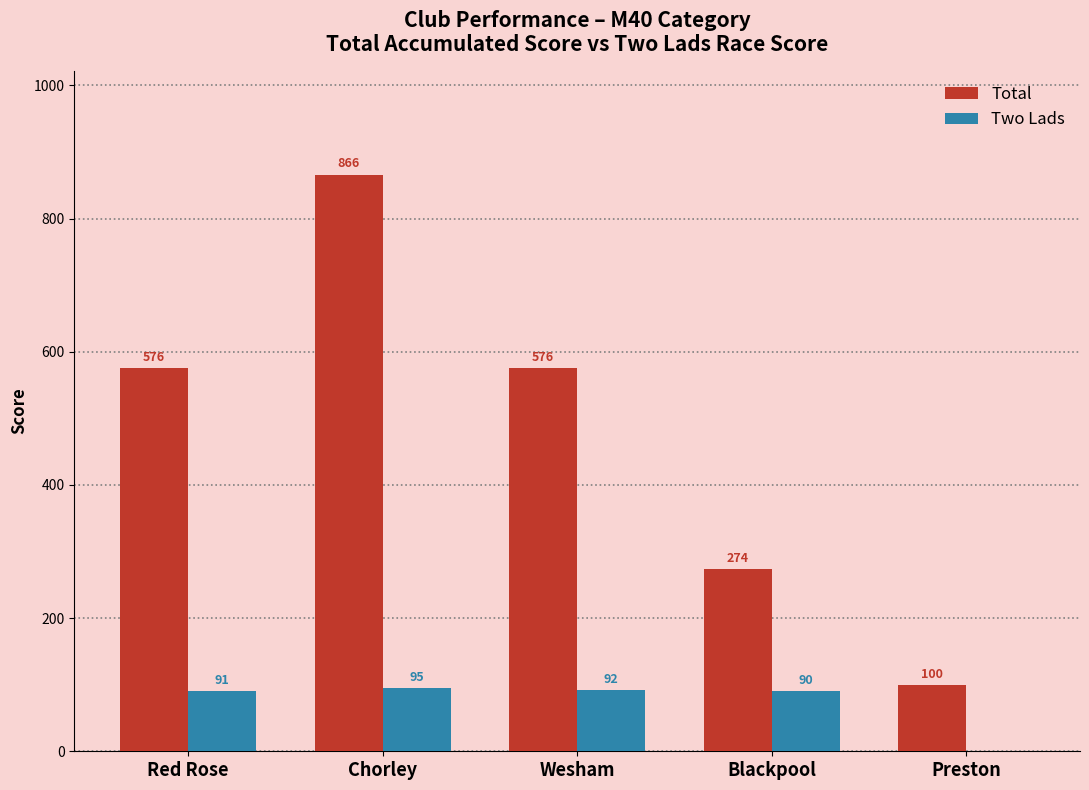

Which series changed the most between Chorley and Preston?

Total